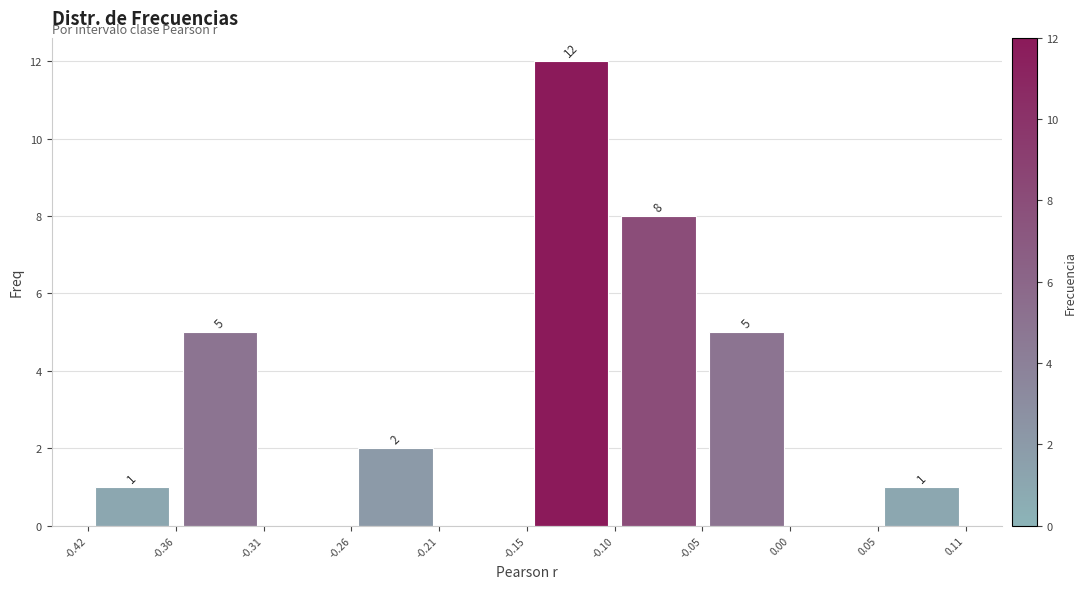

Which range on the x-axis has the tallest bar?

-0.15 to -0.10